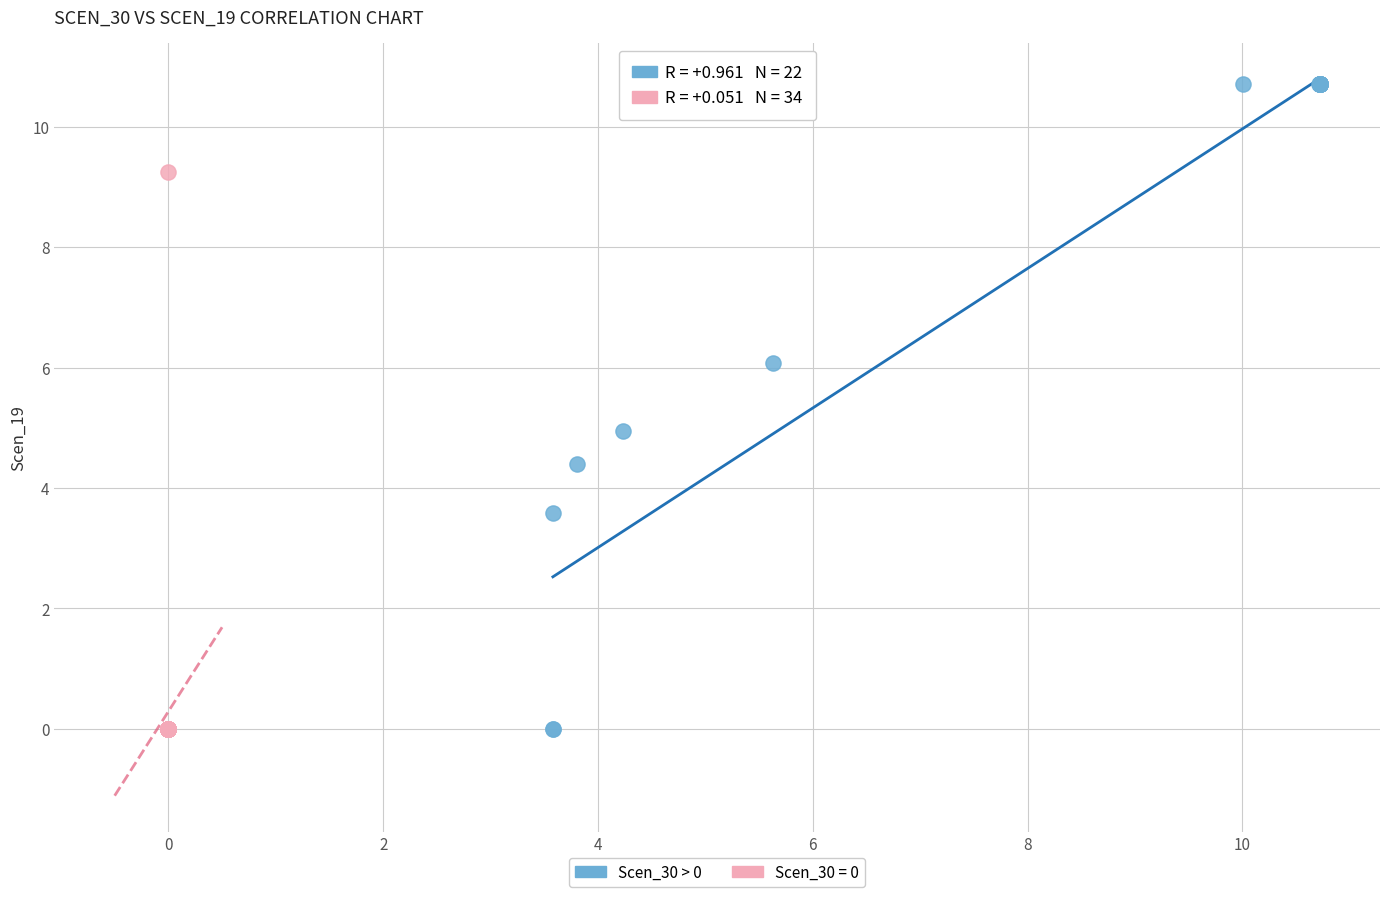

Which series has the widest spread of Y values?

Scen_30 > 0